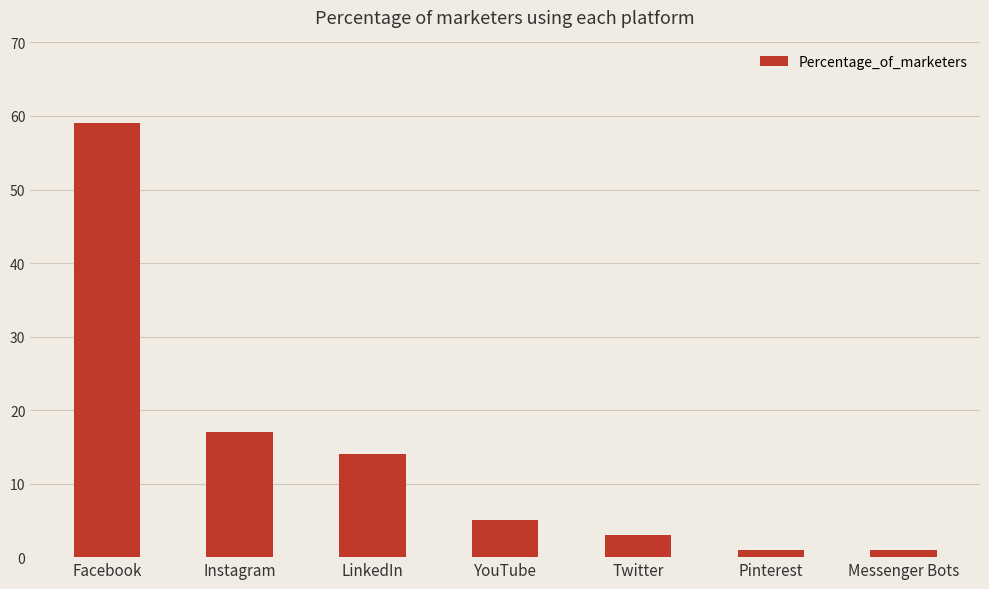

What is the difference between the values at Facebook and Instagram?

42